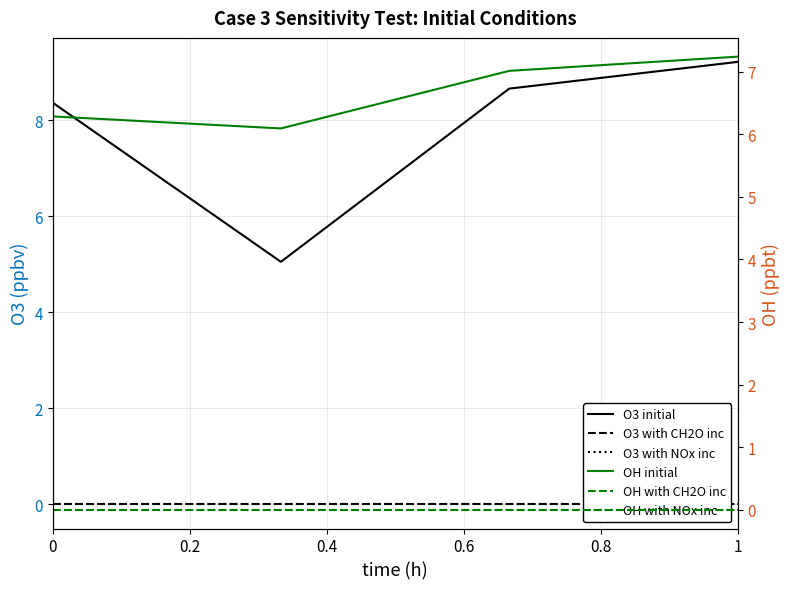

List the series in order of their peak value, highest first.

O3 initial, OH initial, O3 with CH2O inc, O3 with NOx inc, OH with CH2O inc, OH with NOx inc